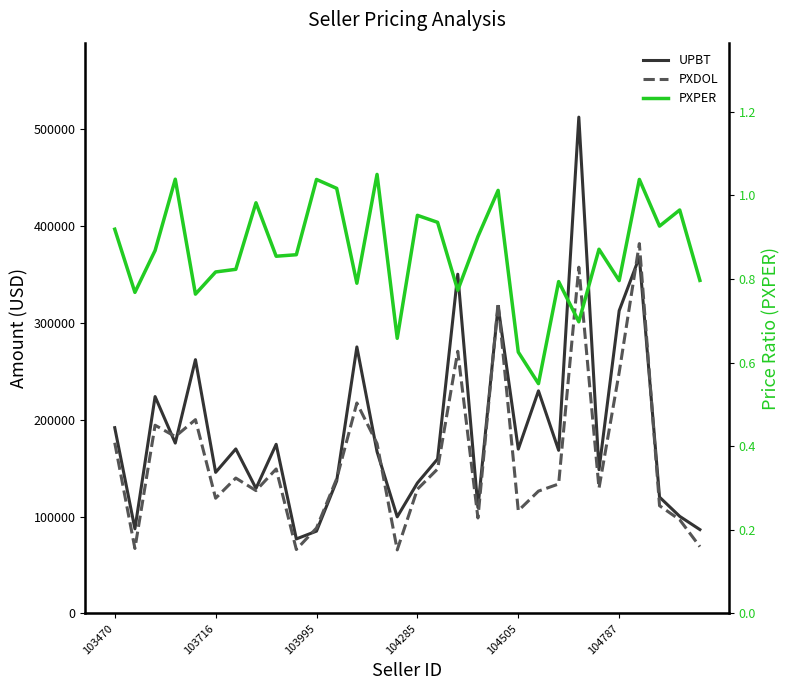

Is the value of PXDOL at 104285 greater than the value of UPBT at 26?

No